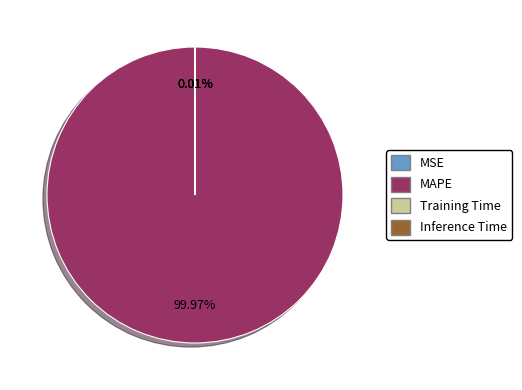

Which slice represents more than half of the pie?

MAPE